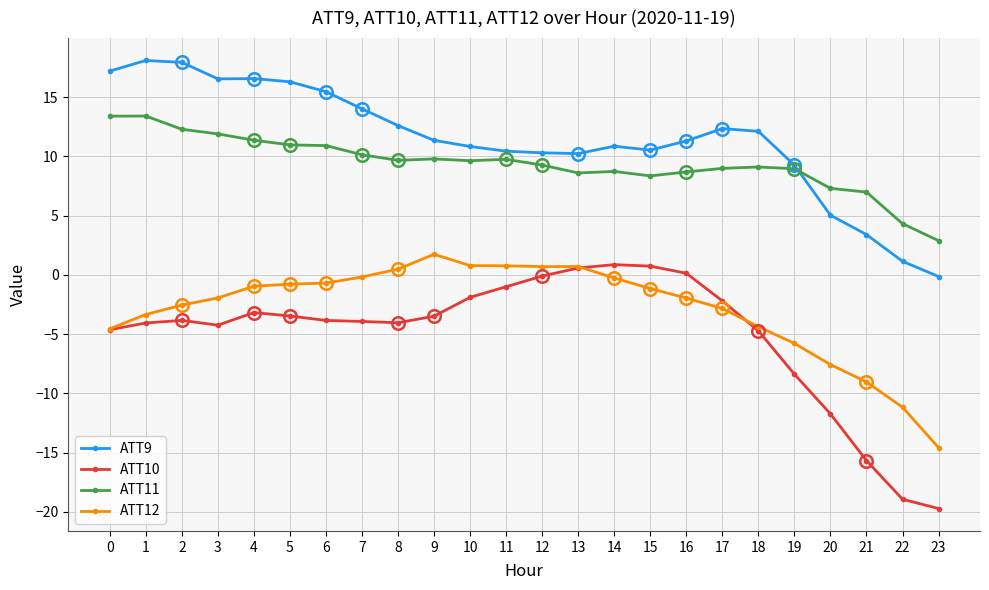

What are all the series names shown in the legend?

ATT9, ATT10, ATT11, ATT12